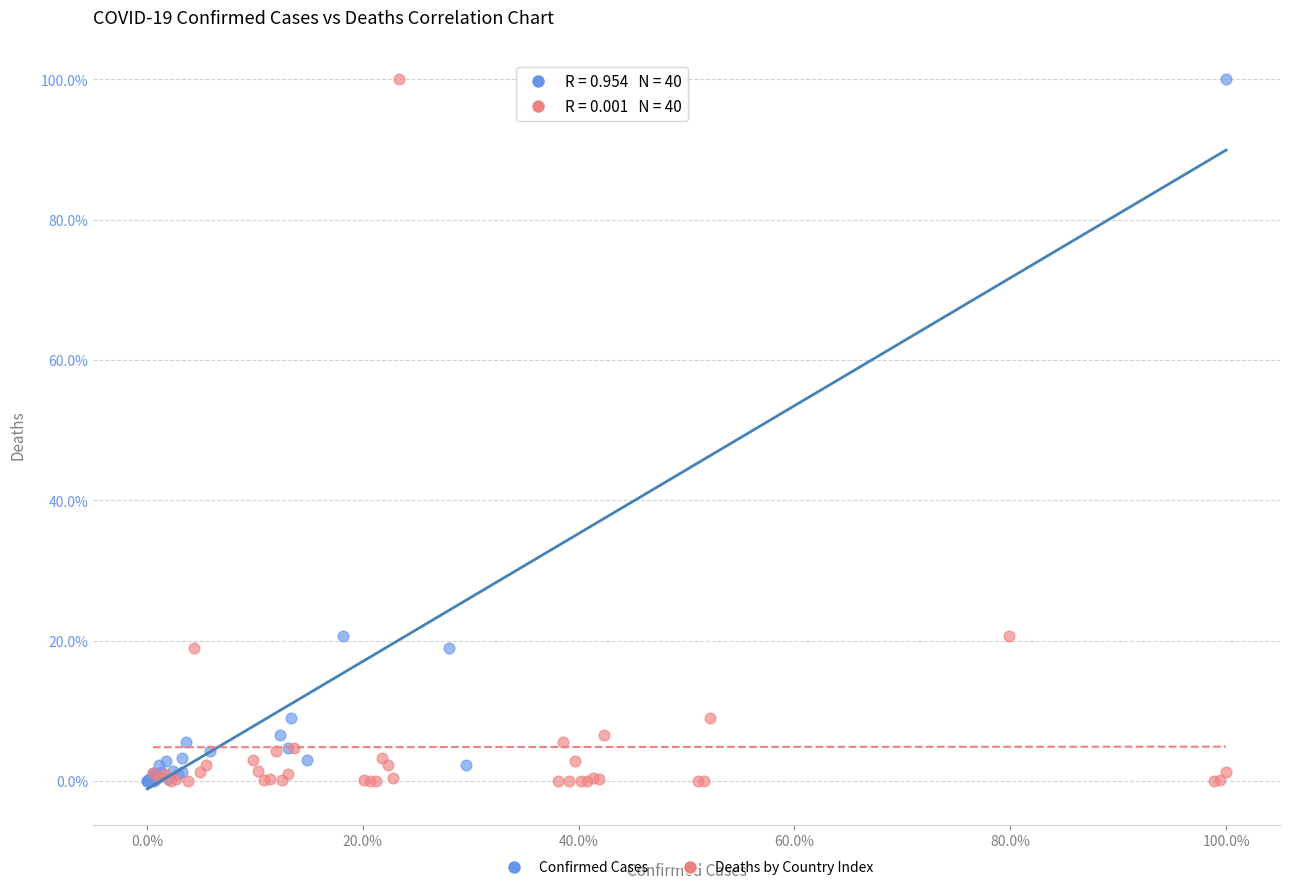

What are all the series names shown in the legend?

Confirmed Cases, Deaths by Country Index